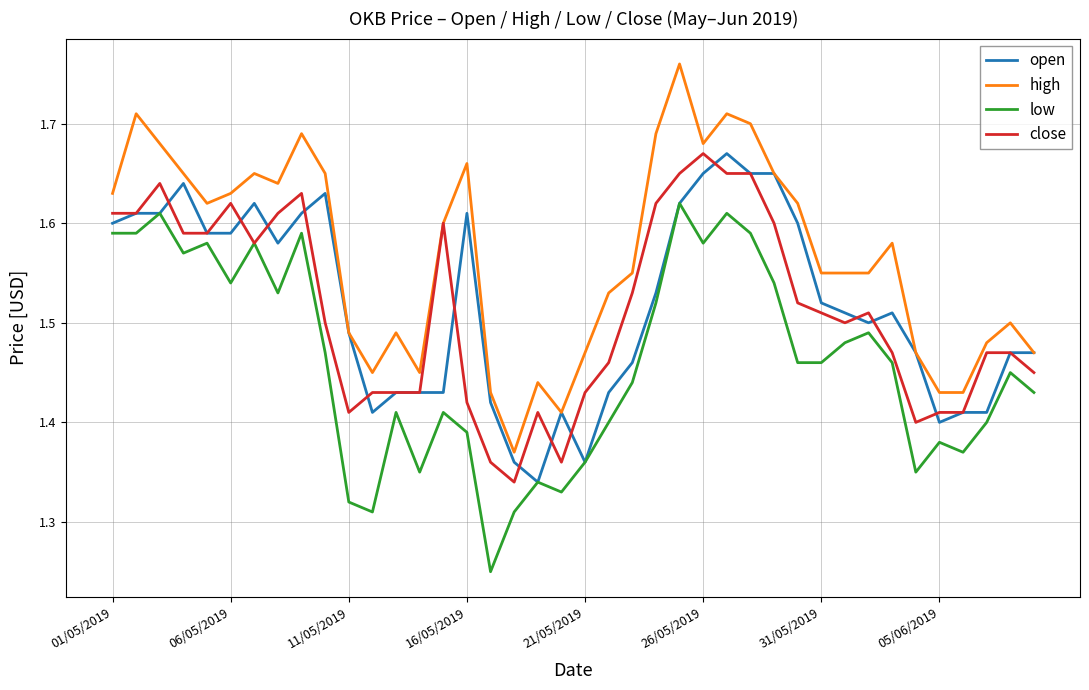

True or false: high and low cross at least once.

False